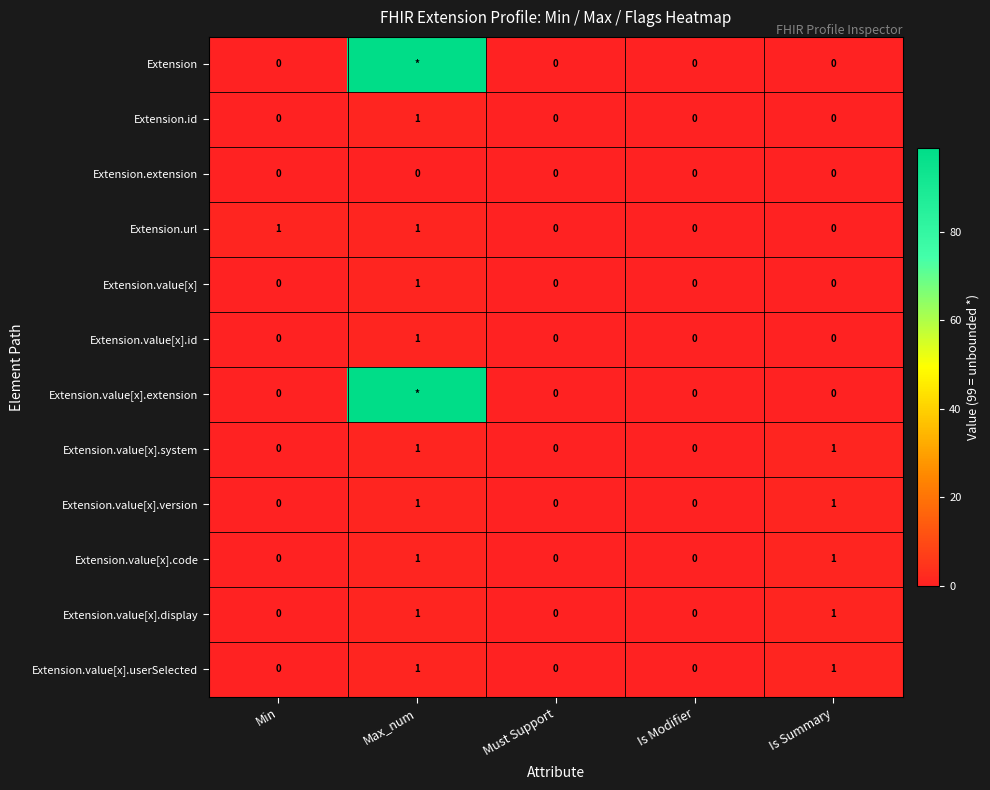

What is the sum of the Extension.value[x].display values at Must Support and Max_num?

1